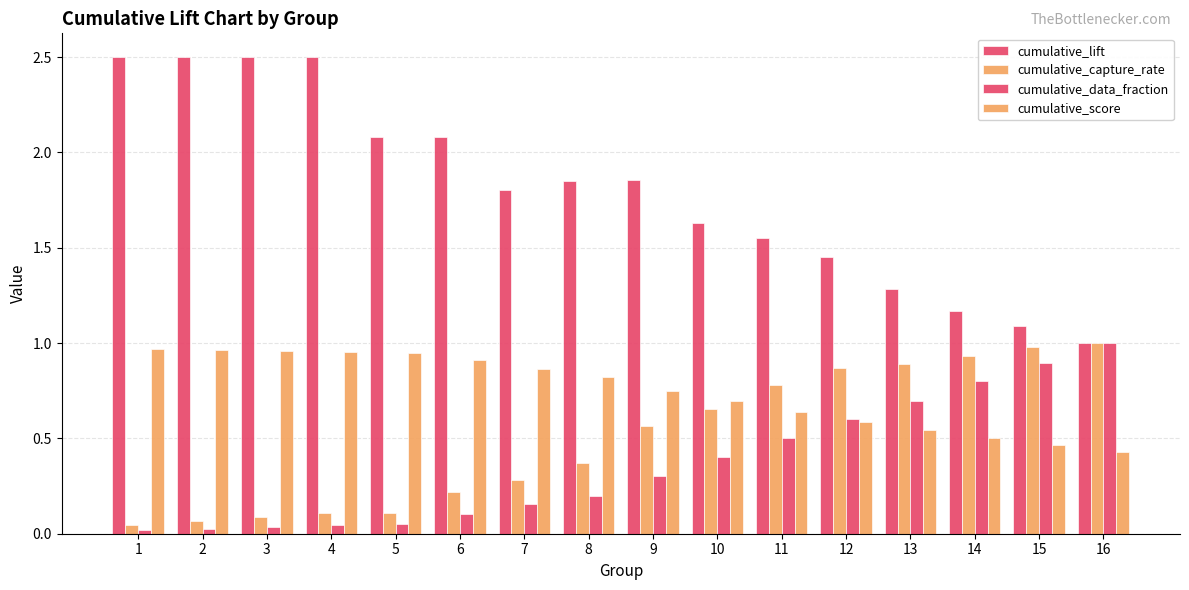

How many categories are shown in the chart?

16